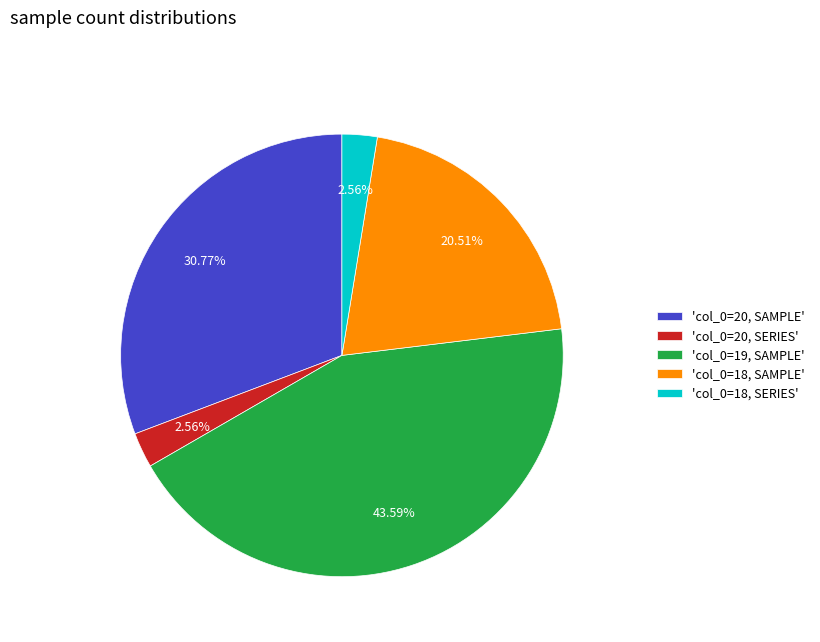

What is the ratio of the value at 'col_0=19, SAMPLE' to the value at 'col_0=18, SERIES'?

17.0